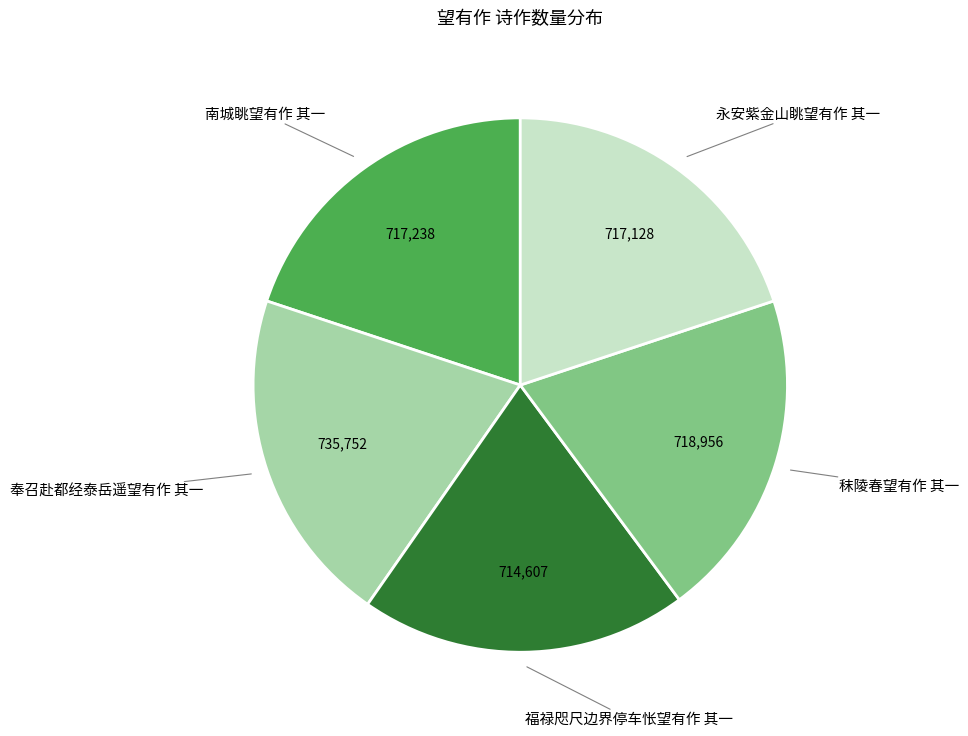

Is there a majority slice in this chart?

No